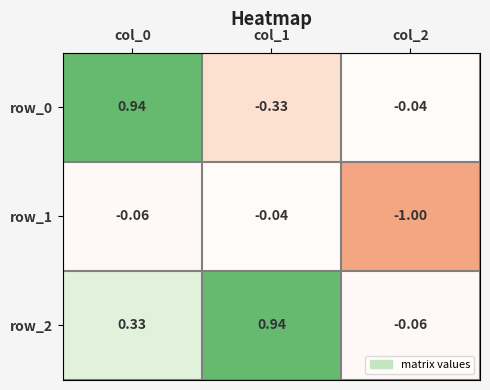

What is the smallest value displayed?

-1.0